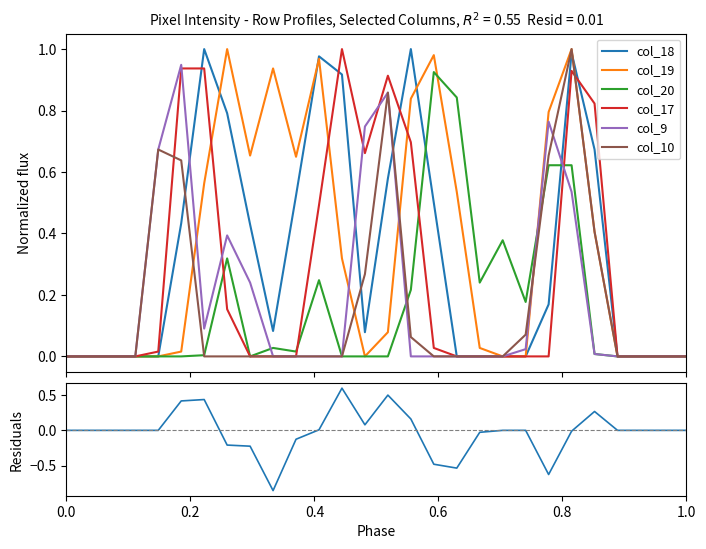

What are all the series names shown in the legend?

col_18, col_19, col_20, col_17, col_9, col_10